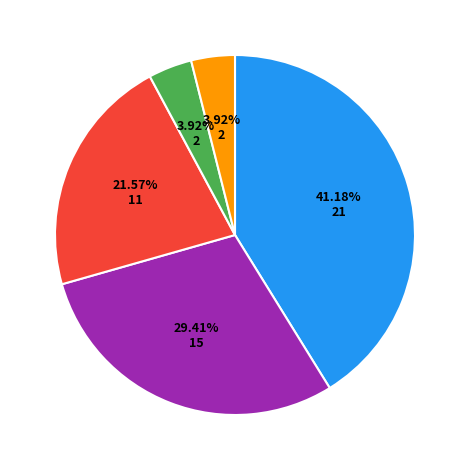

How many slices are in this pie chart?

5